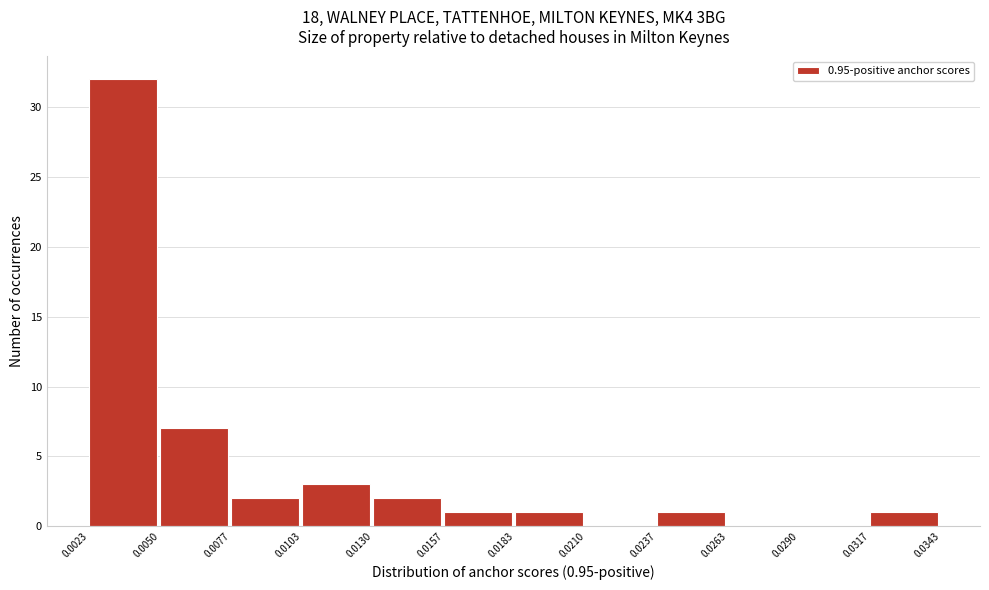

Which range on the x-axis has the tallest bar?

0.0023 to 0.0050